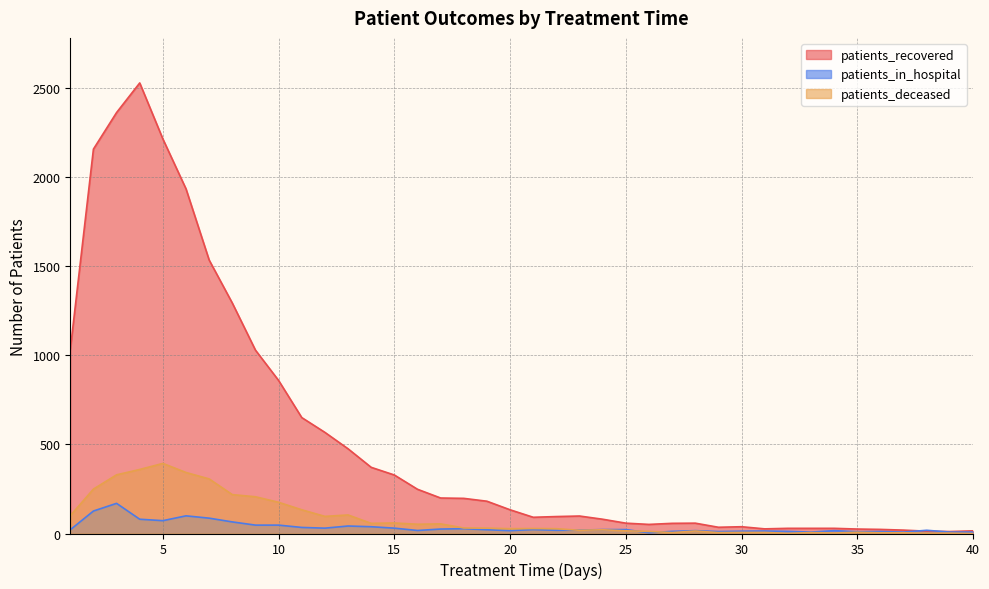

The patients_recovered series shows 58 at 28. True or false?

True